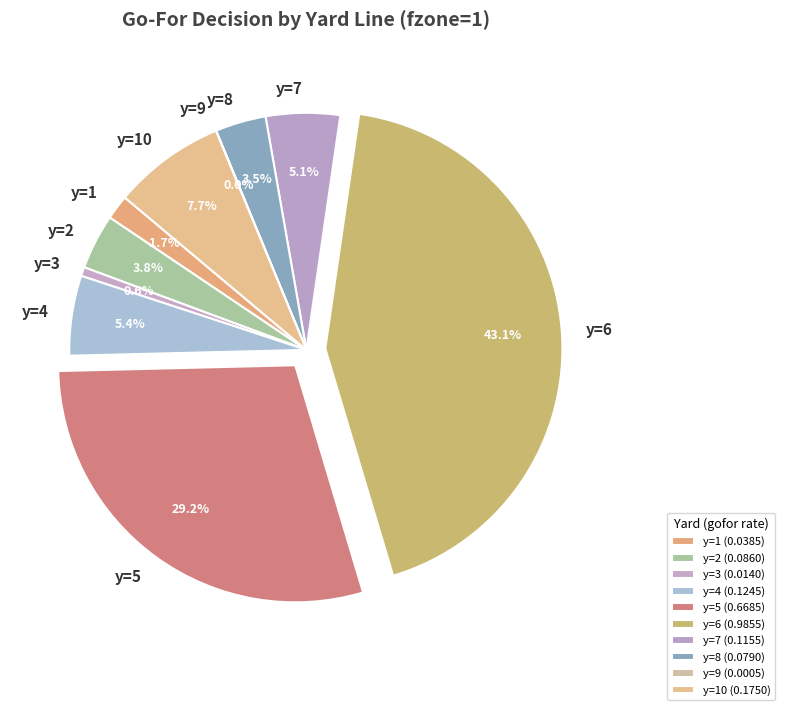

Combined, do y=5 and y=3 account for over 50%?

No